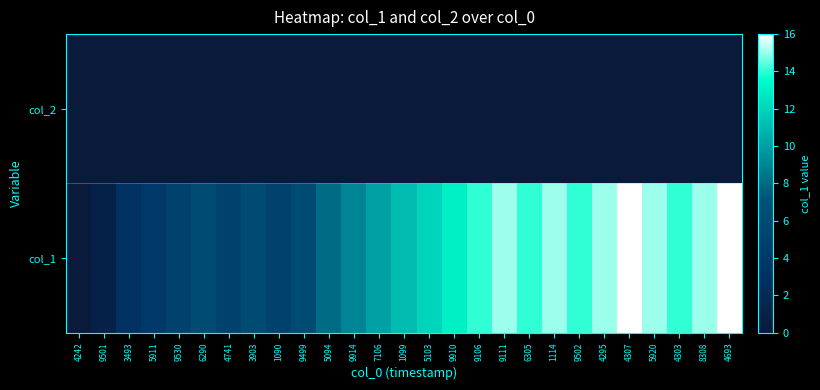

List the series in order of their overall mean, highest first.

col_1, col_2